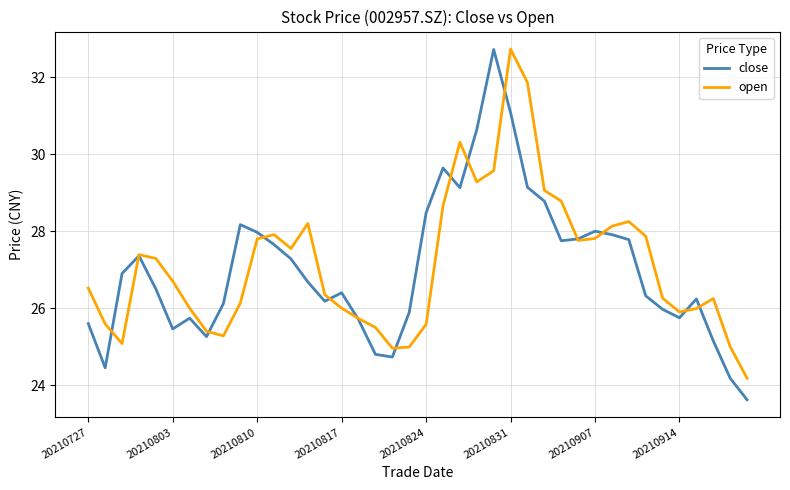

What is the maximum value shown in the chart?

32.7